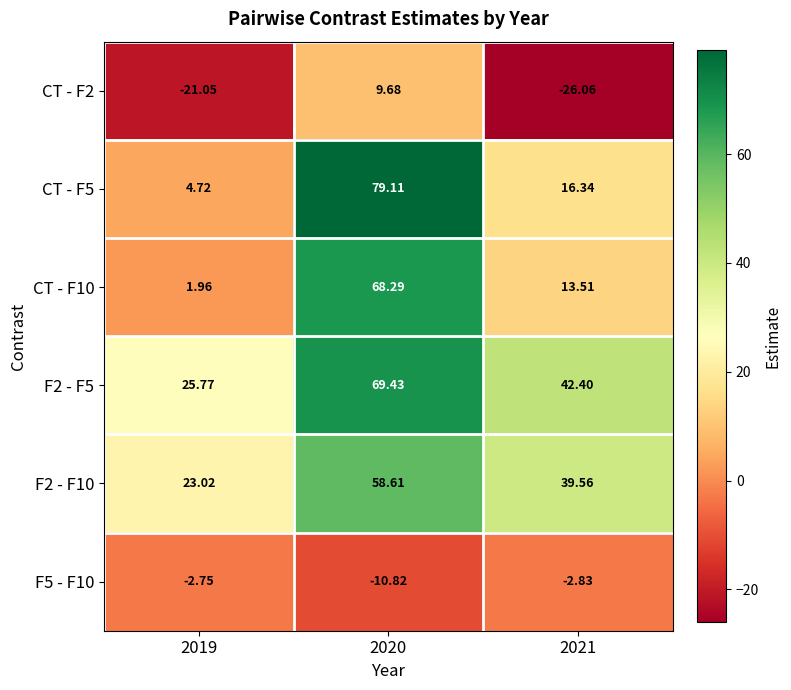

Is the value of F2 - F10 at 2020 greater than the value of F5 - F10 at 2021?

Yes